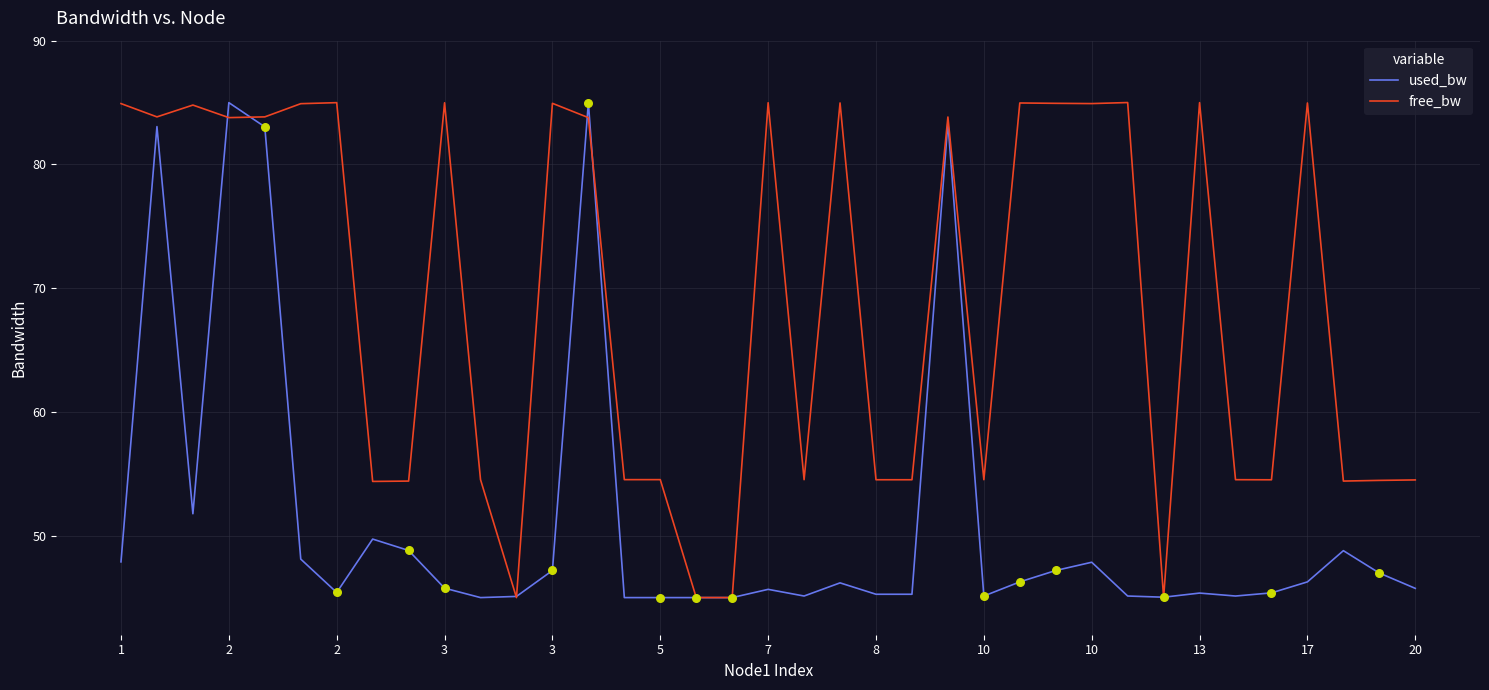

At how many categories does at least one series exceed 69?

19